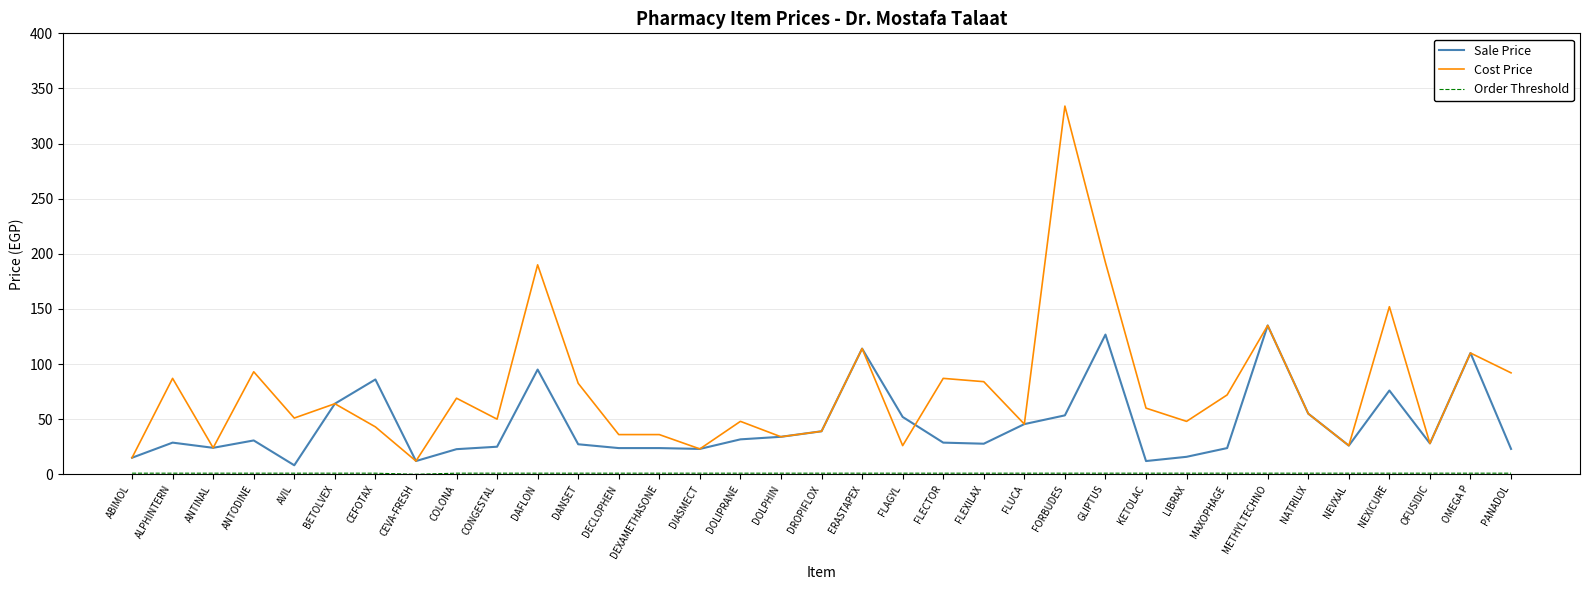

Is the value of Cost Price at FLECTOR greater than the value of Sale Price at FLEXILAX?

Yes